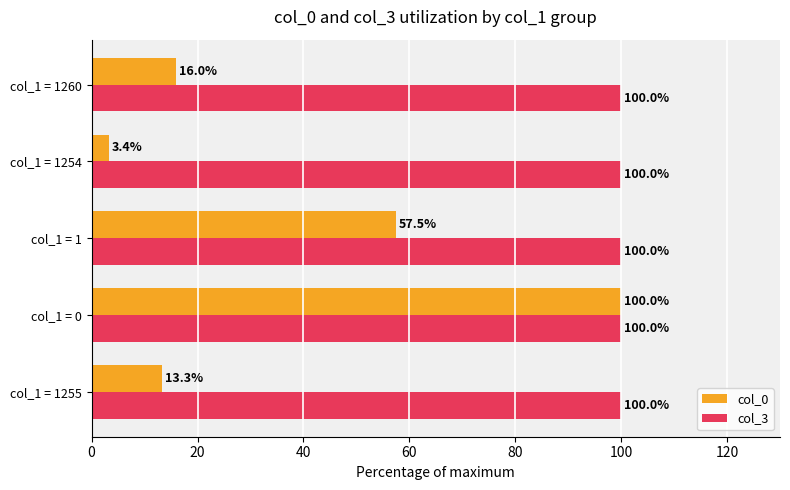

What is the difference between the highest and lowest values at col_1 = 1255?

86.7